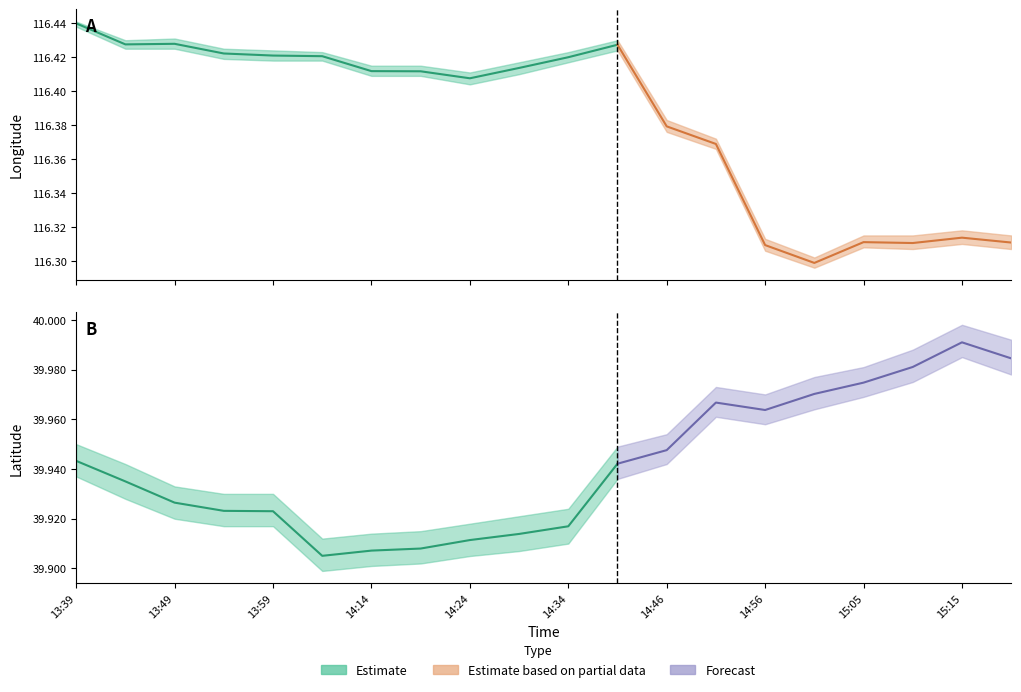

Reading left to right, transcribe all the data shown in this chart.

lon_center: 116.4	116.4	116.4	116.4	116.4	116.4	116.4	116.4	116.4	116.4	116.4	116.4	116.4	116.4	116.3	116.3	116.3	116.3	116.3	116.3
lon_upper: 116.4	116.4	116.4	116.4	116.4	116.4	116.4	116.4	116.4	116.4	116.4	116.4	116.4	116.4	116.3	116.3	116.3	116.3	116.3	116.3
lon_lower: 116.4	116.4	116.4	116.4	116.4	116.4	116.4	116.4	116.4	116.4	116.4	116.4	116.4	116.4	116.3	116.3	116.3	116.3	116.3	116.3
lat_center: 39.9	39.9	39.9	39.9	39.9	39.9	39.9	39.9	39.9	39.9	39.9	39.9	39.9	40.0	40.0	40.0	40.0	40.0	40.0	40.0
lat_upper: 40.0	39.9	39.9	39.9	39.9	39.9	39.9	39.9	39.9	39.9	39.9	39.9	40.0	40.0	40.0	40.0	40.0	40.0	40.0	40.0
lat_lower: 39.9	39.9	39.9	39.9	39.9	39.9	39.9	39.9	39.9	39.9	39.9	39.9	39.9	40.0	40.0	40.0	40.0	40.0	40.0	40.0